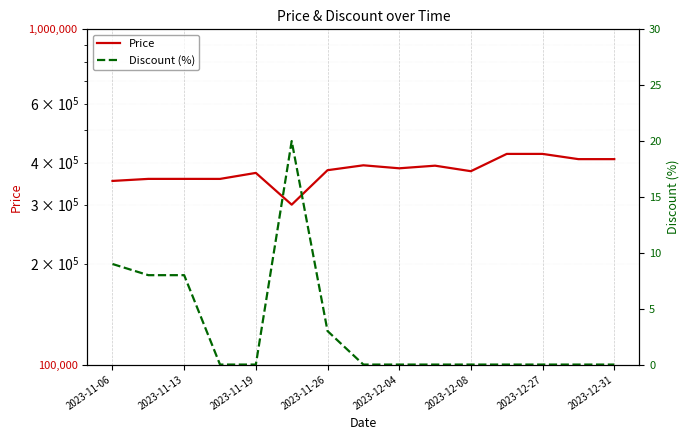

What are all the series names shown in the legend?

Price, Discount (%)